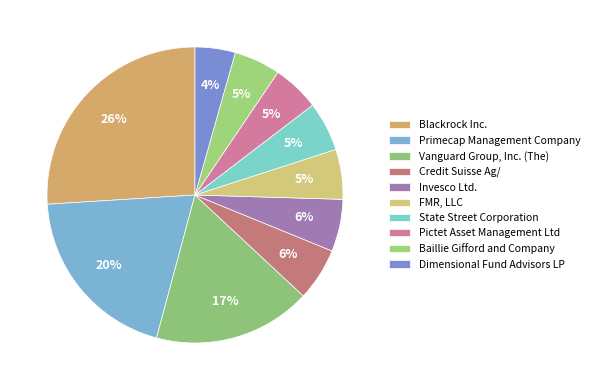

To the nearest percent, what portion does Invesco Ltd. represent?

6%